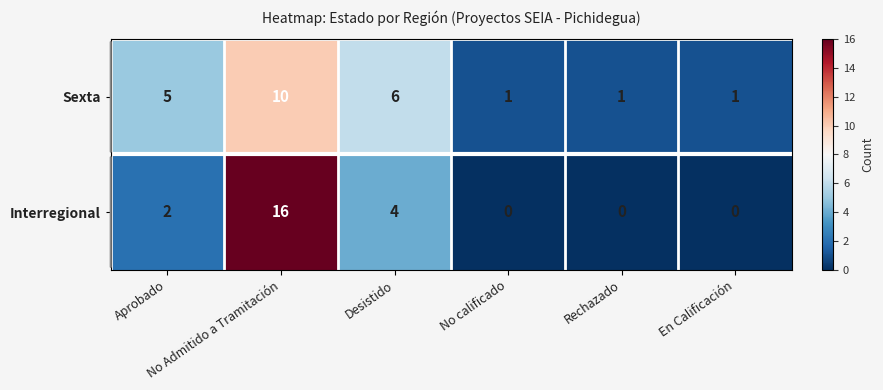

Count the Interregional values in the range 0 to 4.

5